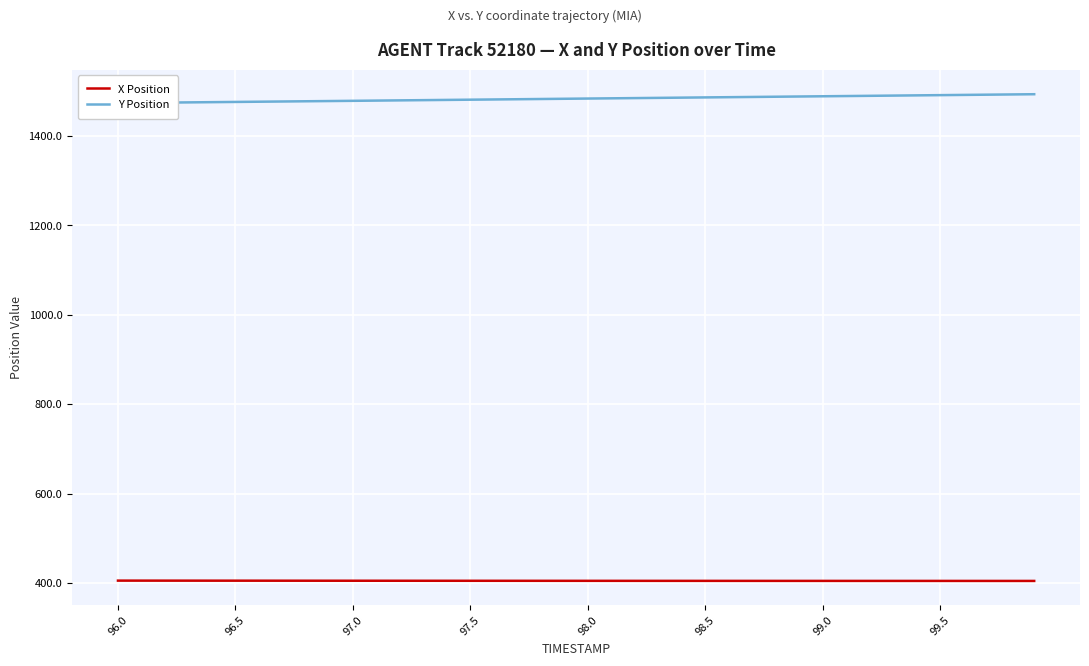

True or false: X Position has a value of 404.7 at 99.5.

True